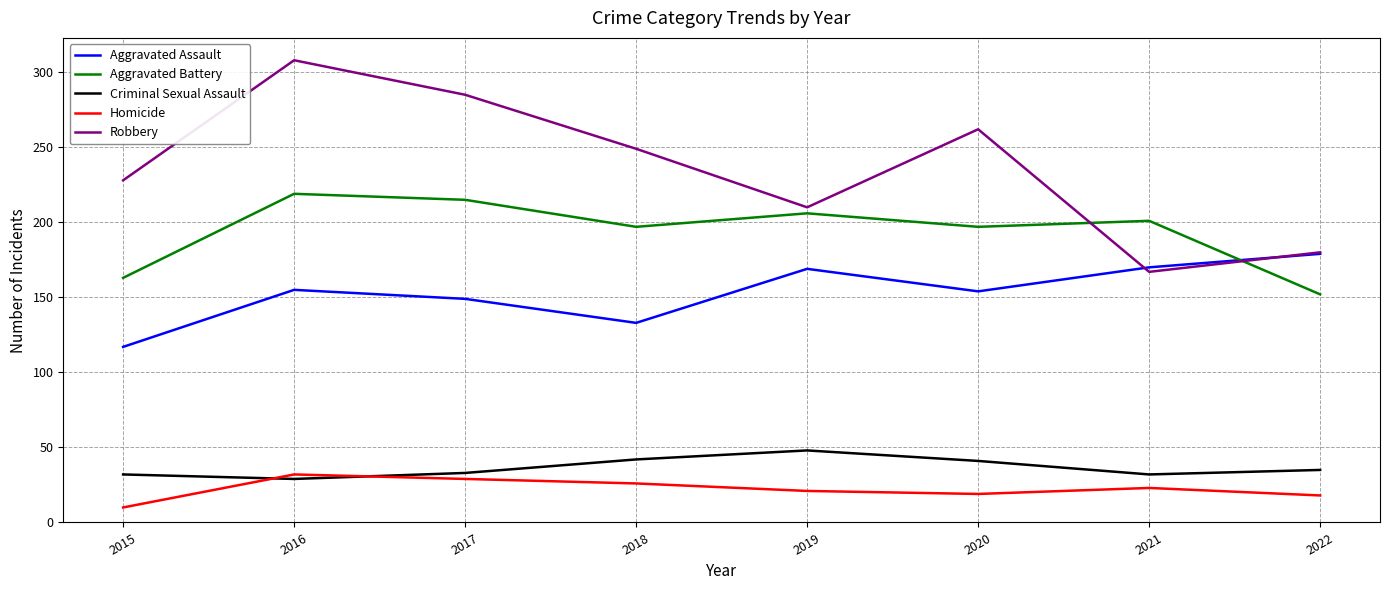

The Aggravated Battery series shows 125 at 2017. True or false?

False